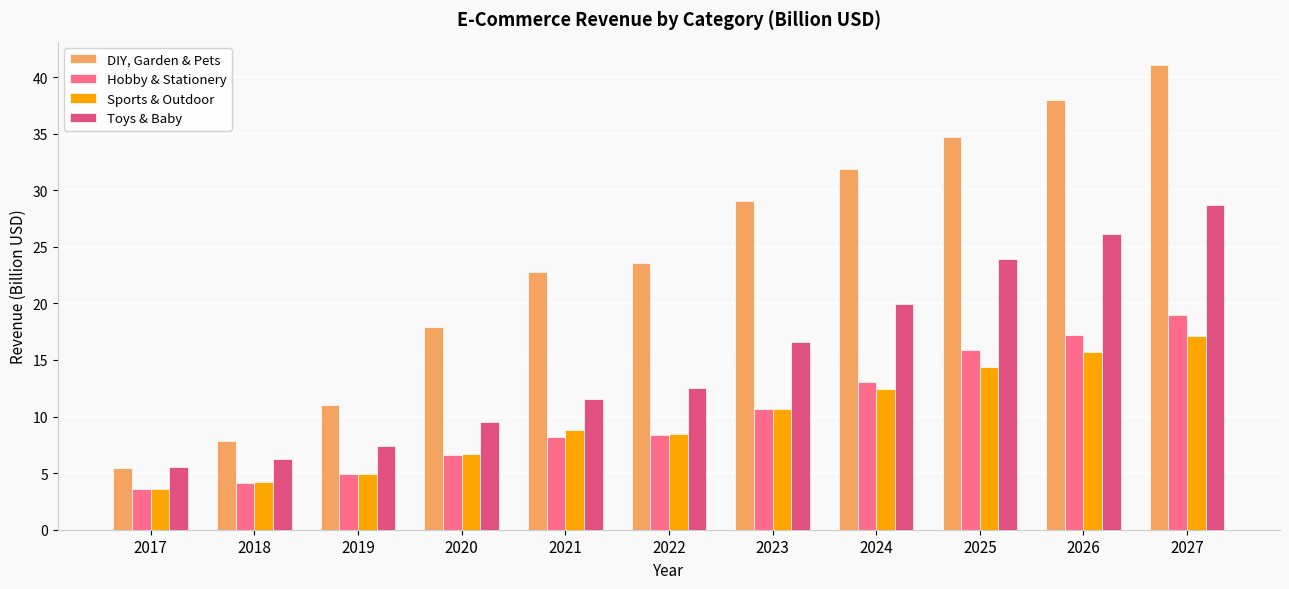

What is the highest value of the Toys & Baby series?

28.7